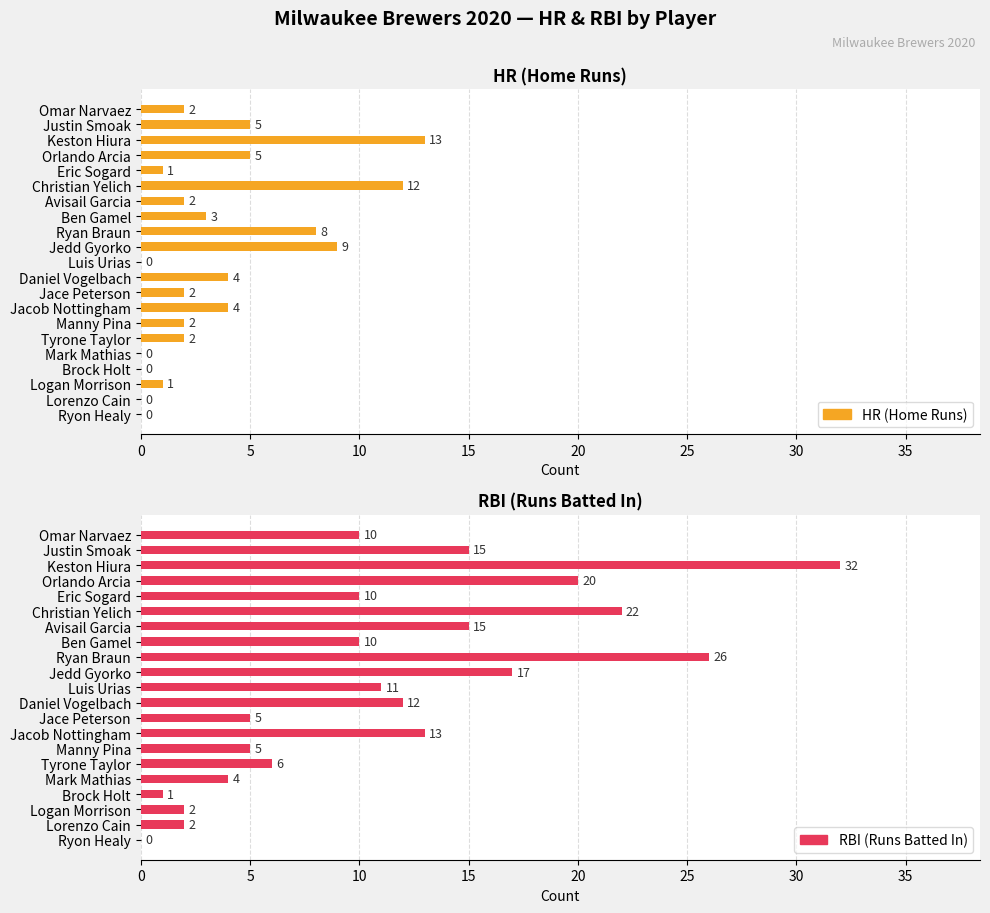

Is it true that HR (Home Runs) equals 2 at Omar Narvaez?

True